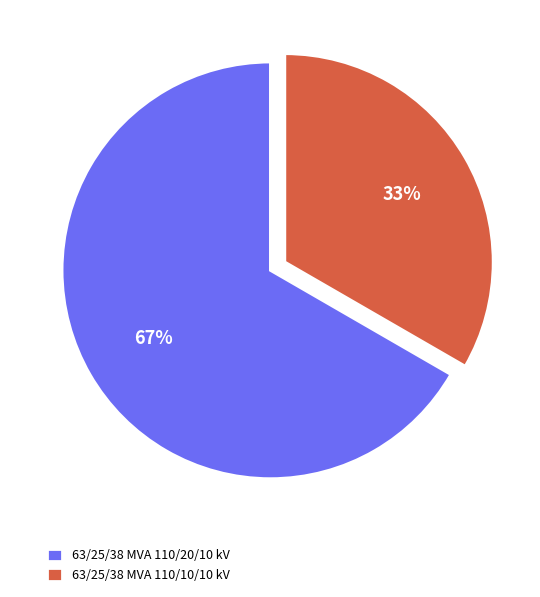

To the nearest percent, what is the average slice percentage?

50%